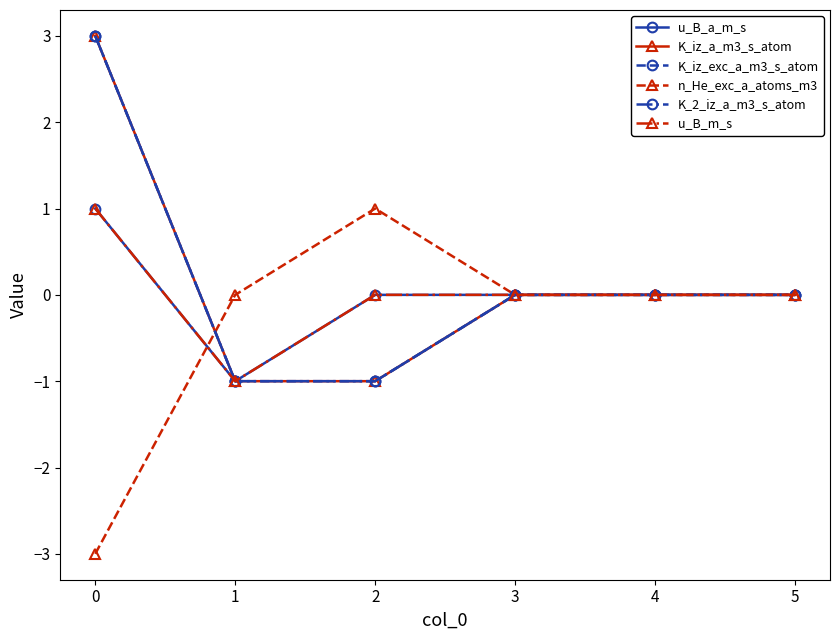

Is this an area chart (filled region under the line)?

No